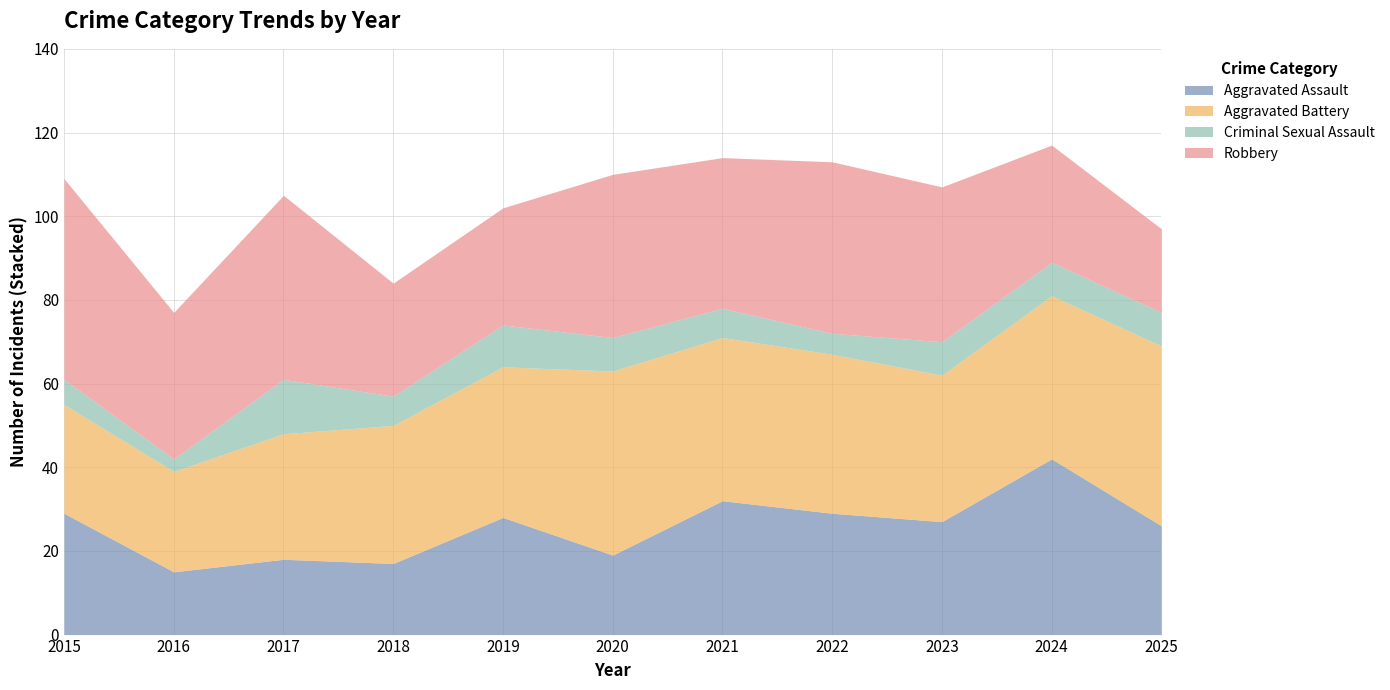

At which label does Robbery first exceed 36?

2015